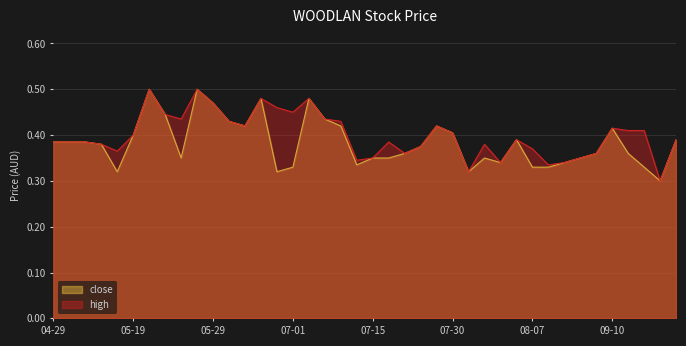

True or false: high and close cross at least once.

False